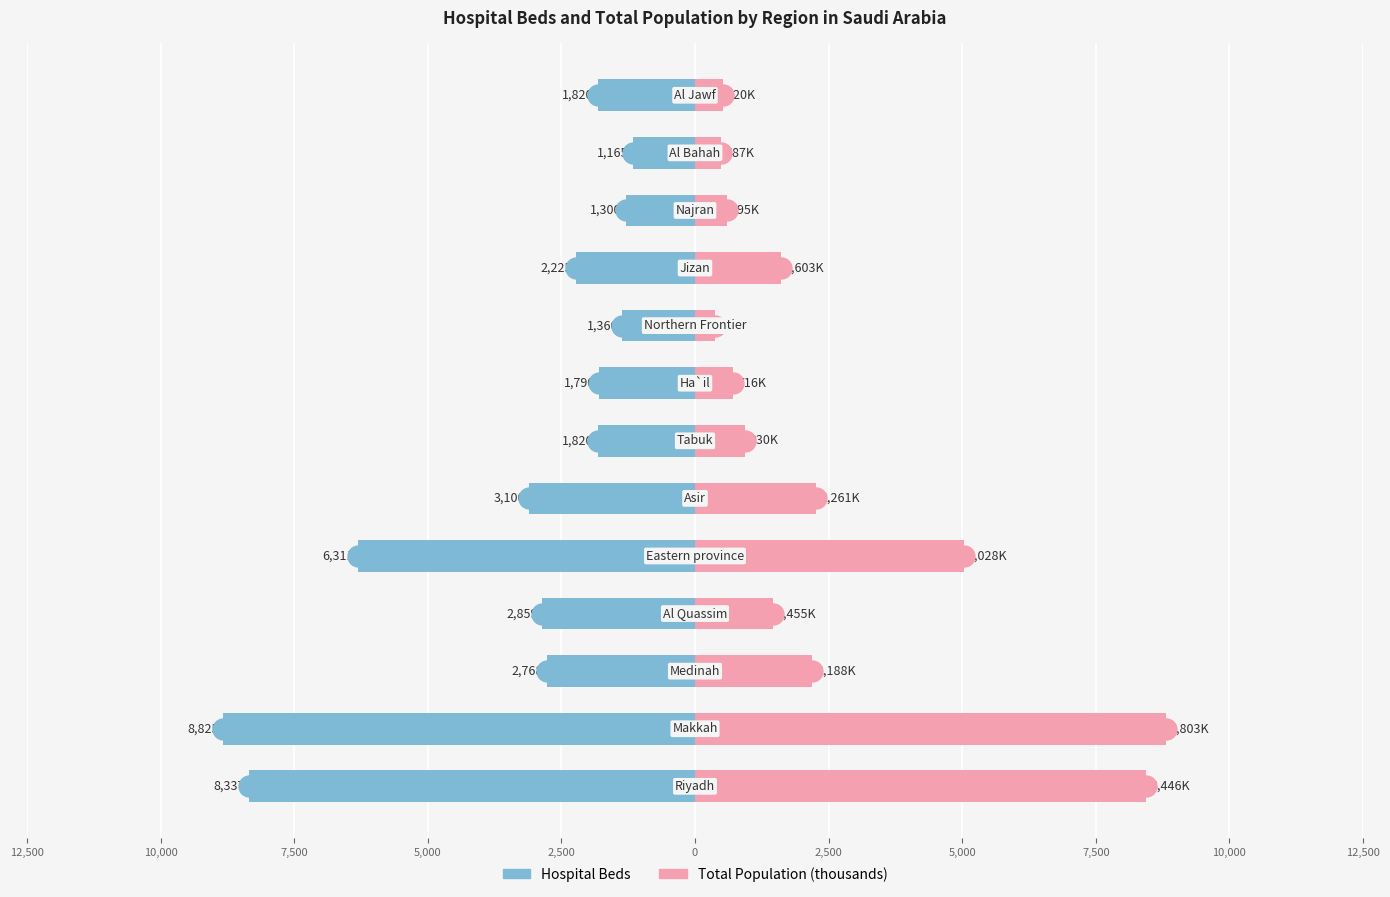

What are all the series names shown in the legend?

hospital_beds, total_population (thousands)